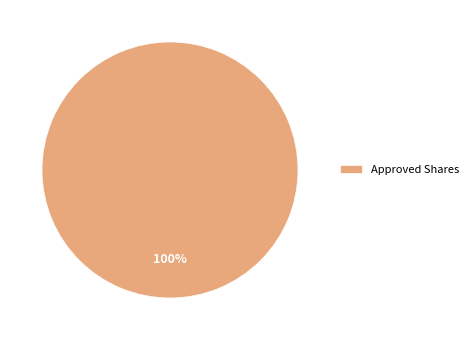

Does Approved Shares represent more than half of the total?

Yes